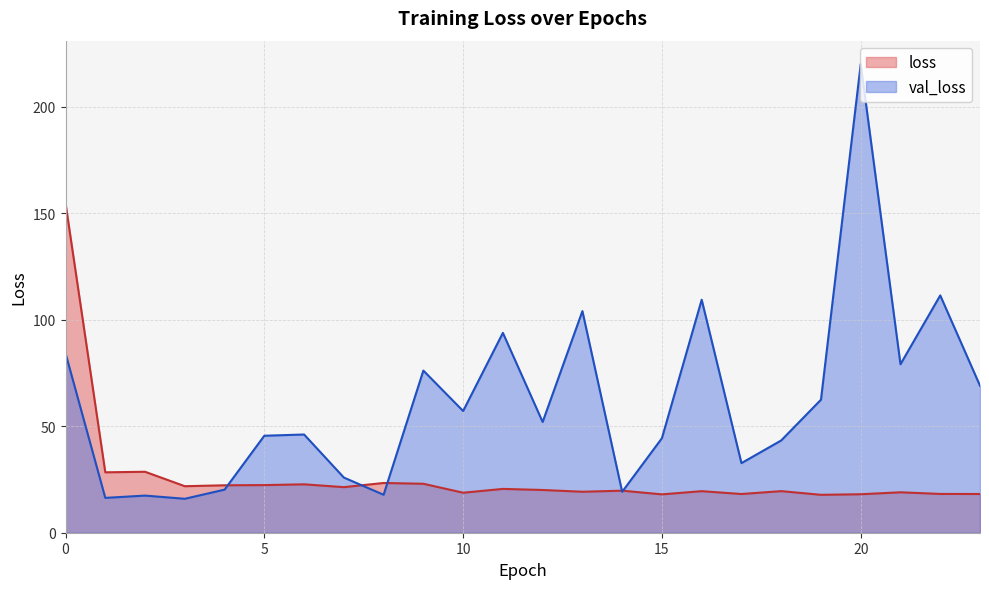

How many lines are shown in the chart?

2